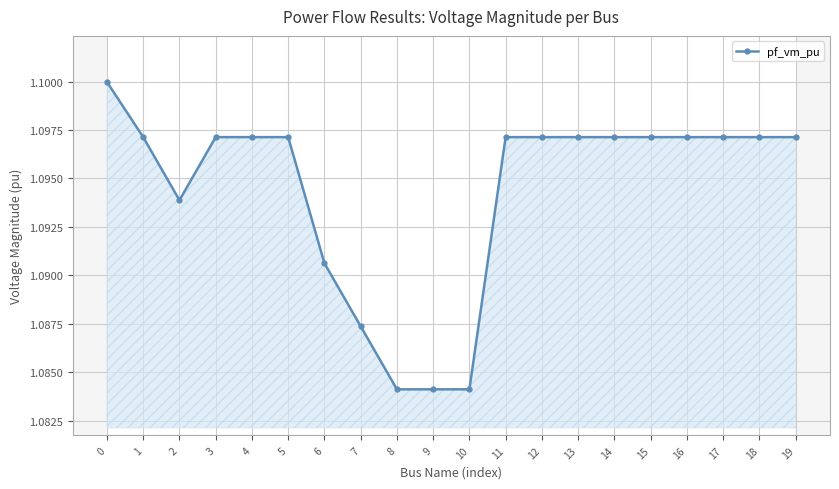

How many interior local peaks (higher than both neighbors) does the data have?

1